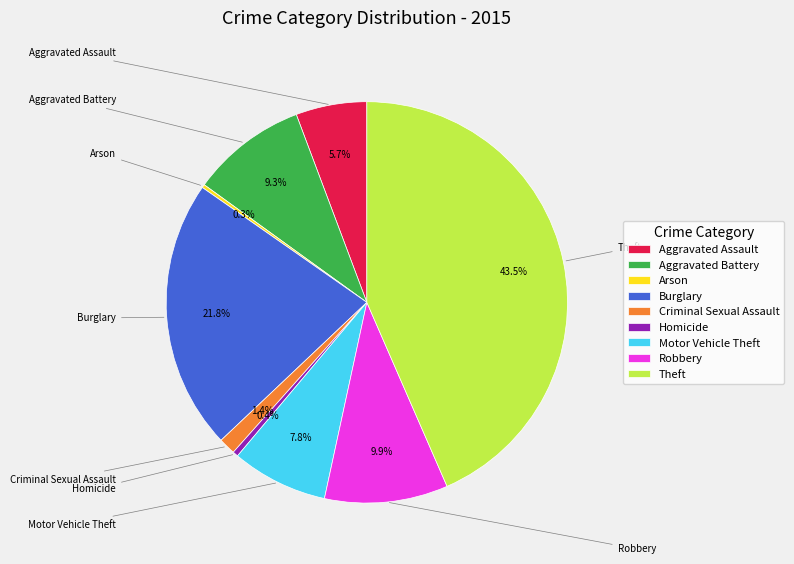

Do Theft and Aggravated Assault together represent more than half of the pie?

No